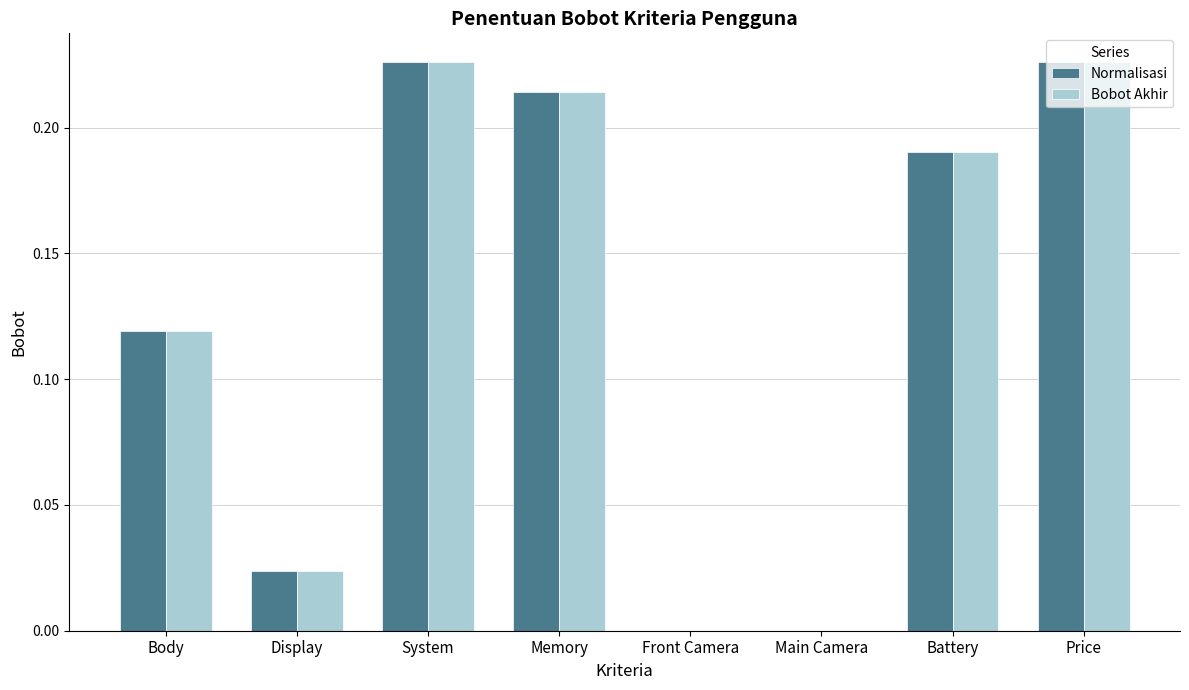

Is it true that Bobot Akhir equals 0.1 at Front Camera?

False